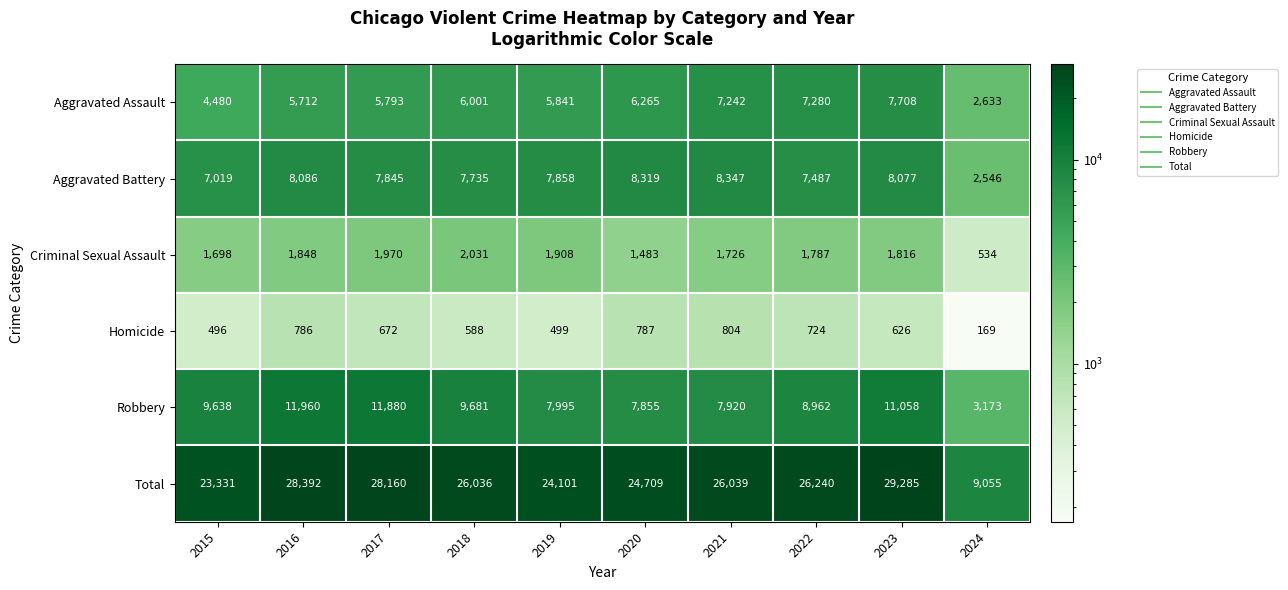

The value of Aggravated Assault at 2022 is 7280. True or false?

True